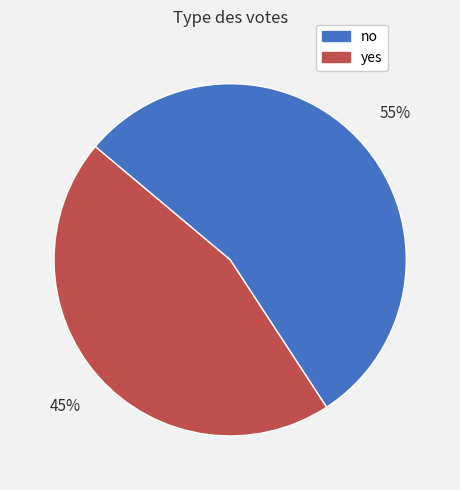

Which category has the biggest portion of the pie?

no